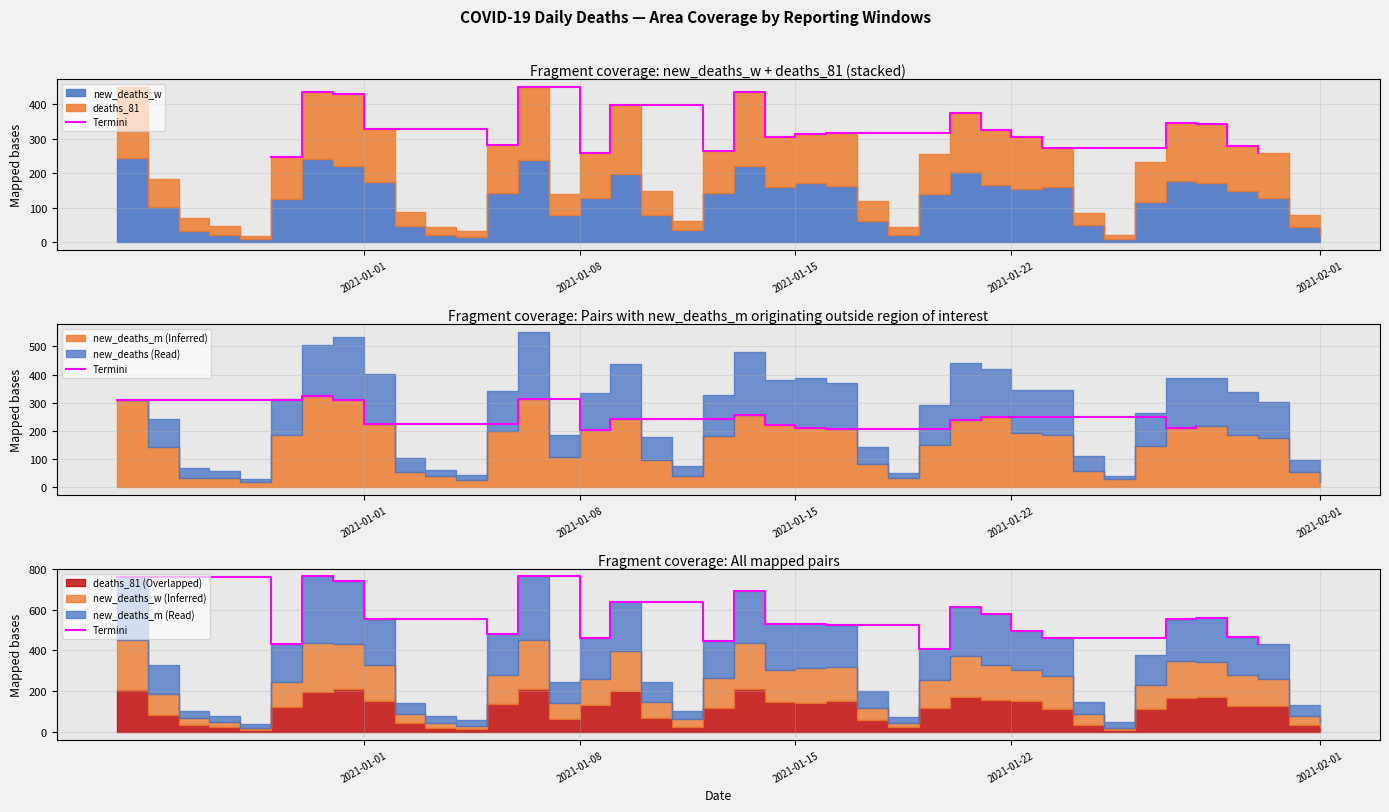

Between 2021-01-15 and 2021-01-08, which is larger?

2021-01-15